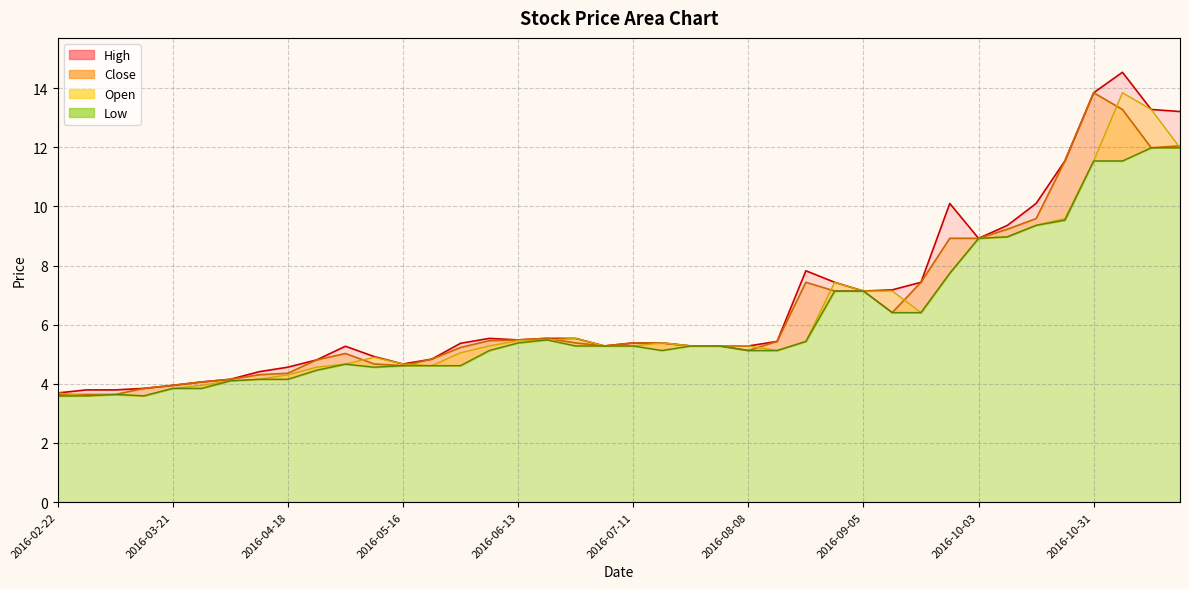

List the series in order of their overall mean, lowest first.

Low, Open, Close, High